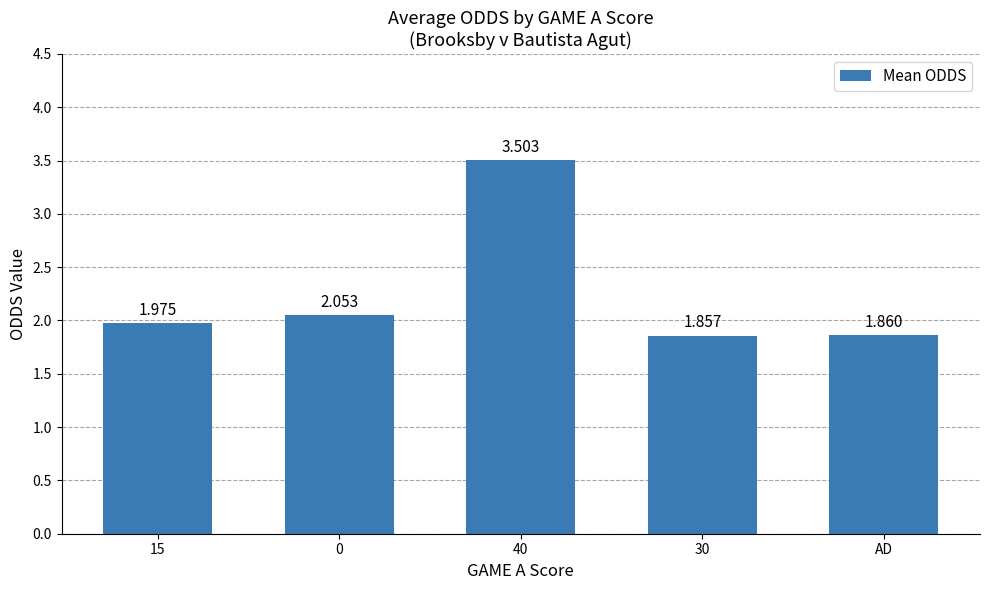

Approximately how many times larger is the value at AD compared to 30?

1.0